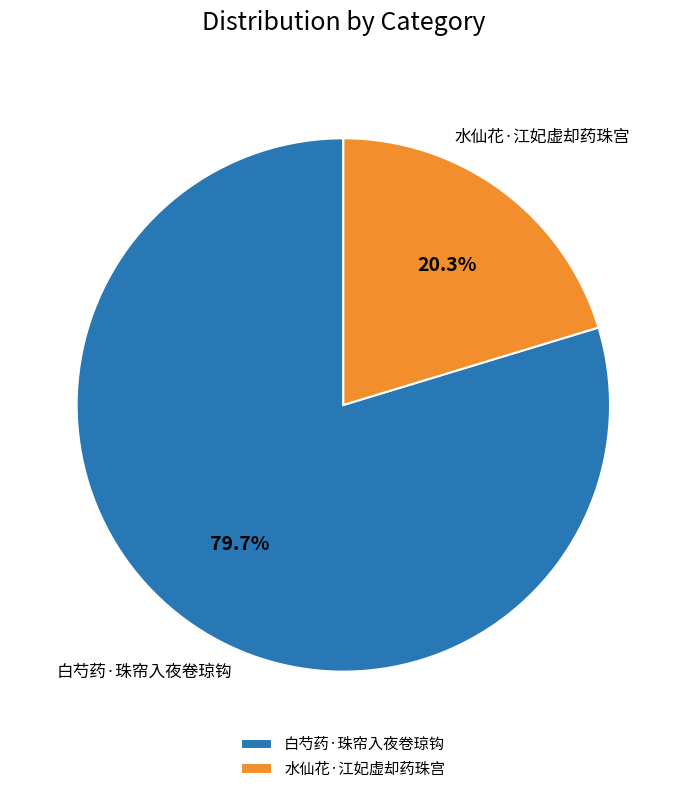

Does 水仙花·江妃虚却药珠宫 represent more than half of the total?

No